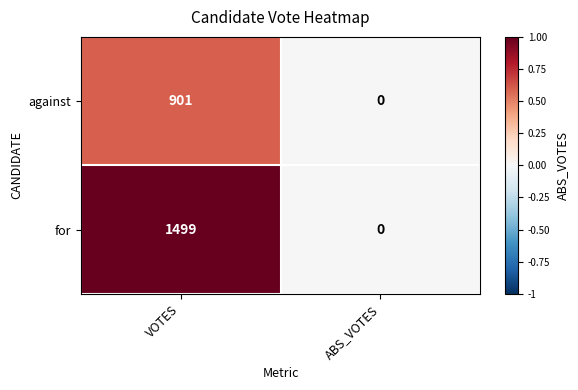

Which series has the largest range (max minus min)?

for